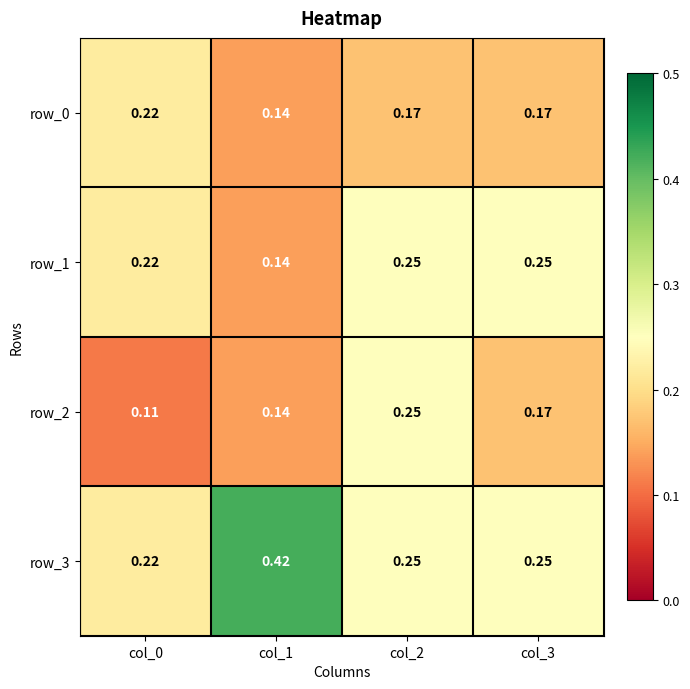

What is the sum of all row_3 values?

1.1